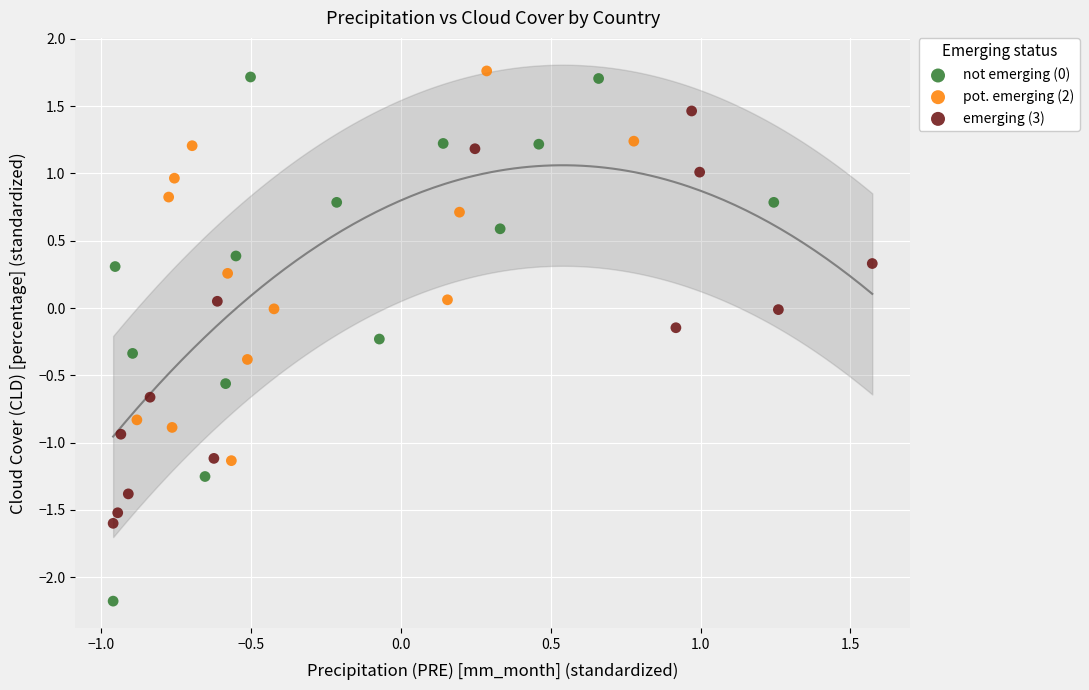

Which series reaches the maximum Y coordinate?

pot. emerging (2)